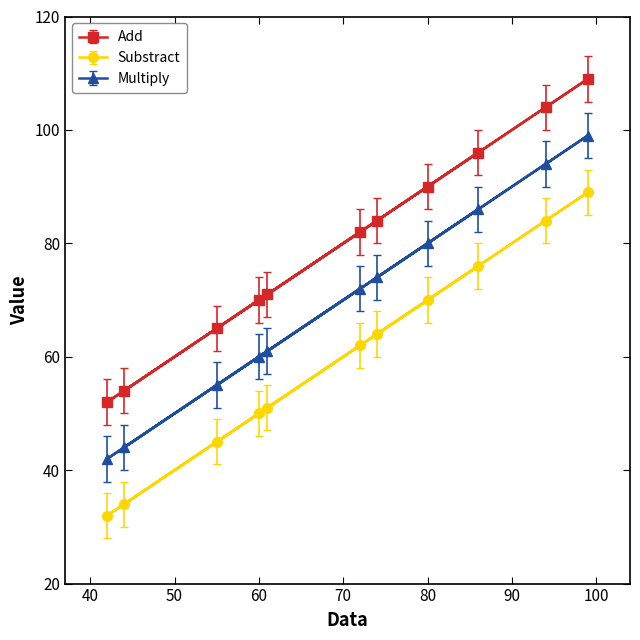

What is the maximum value shown in the chart?

109